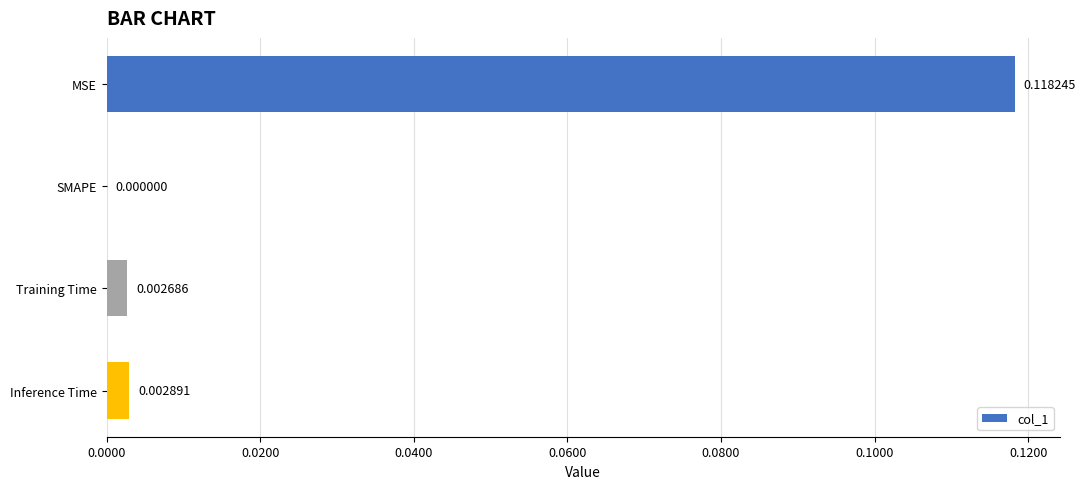

How many data points does each series have?

4